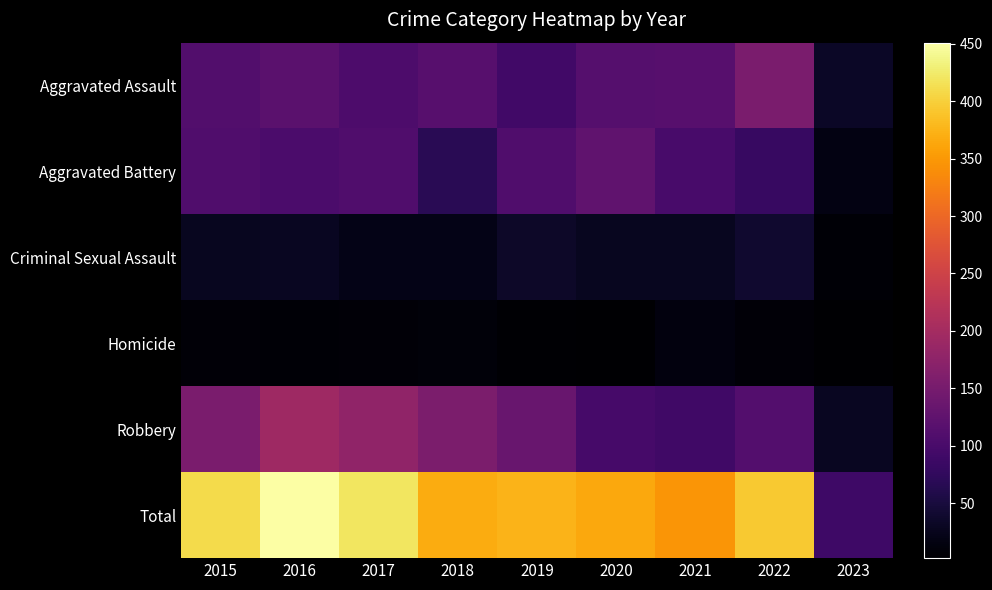

How many distinct data groups are displayed?

6